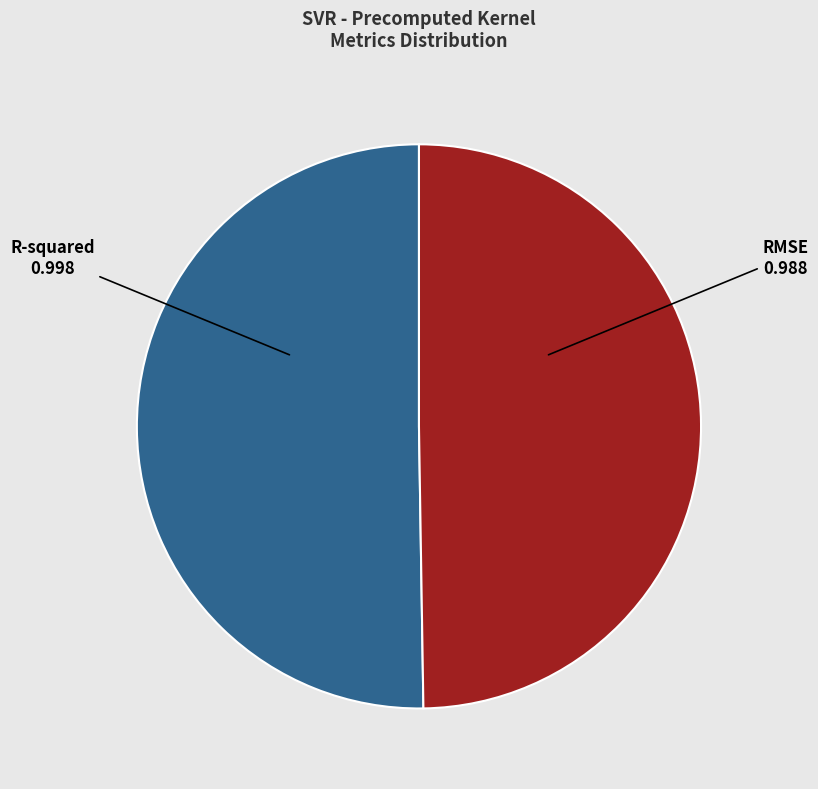

Combined, do R-squared and RMSE account for over 50%?

Yes